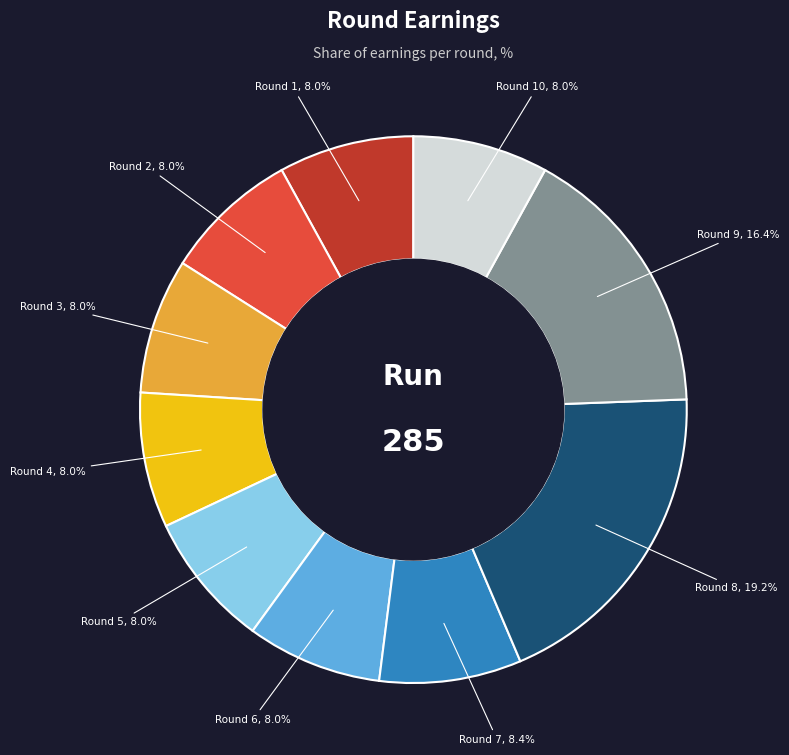

Is there any slice that represents more than half of the pie?

No